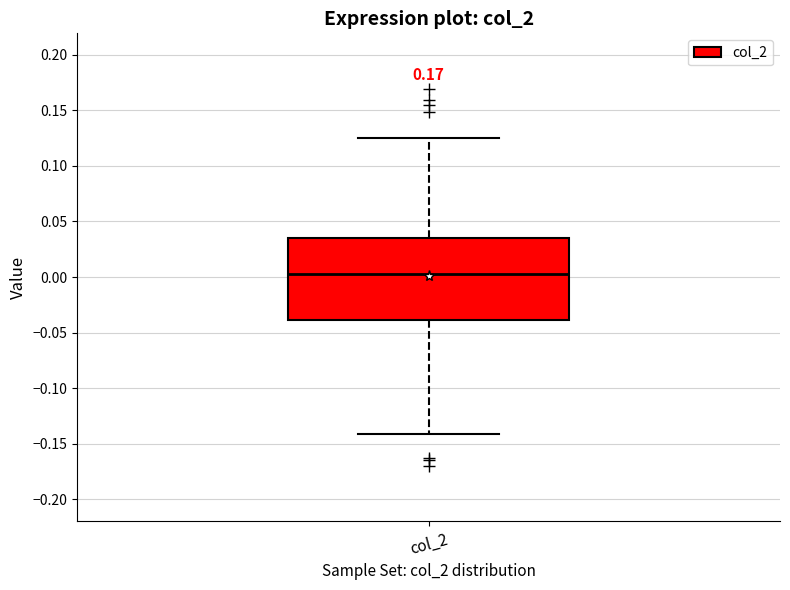

Transcribe this box plot: give where the median line is, the range the box spans, and where the two whiskers end, as read against the y-axis. The values are not printed on the chart, so give them approximately, as read against the axis.

median 0.000, box -0.040 to 0.035, whiskers -0.140 to 0.125